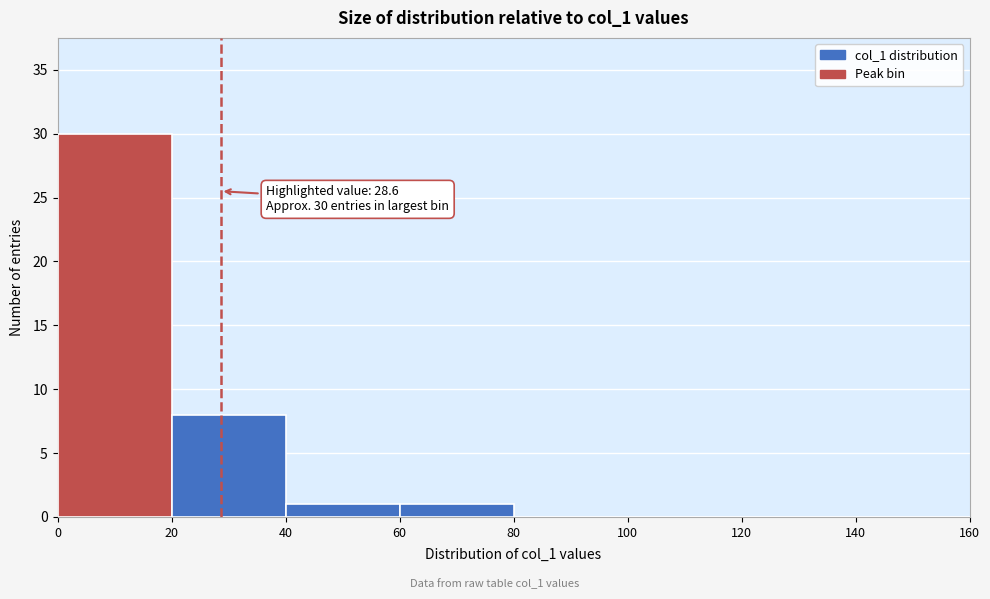

Which range on the x-axis has the tallest bar?

0 to 20